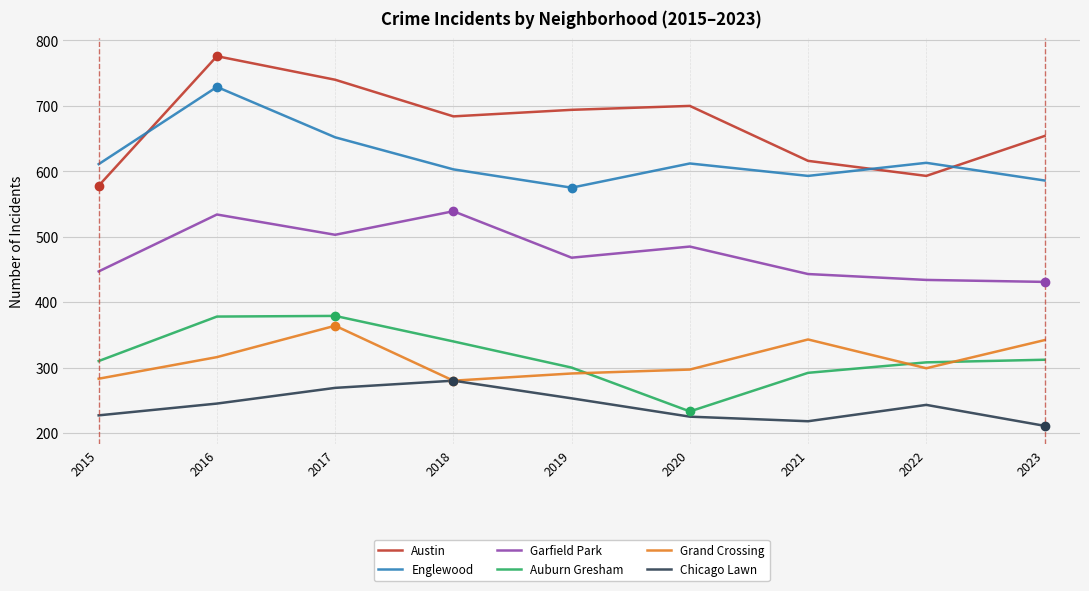

Which series has the largest total across all categories?

Austin